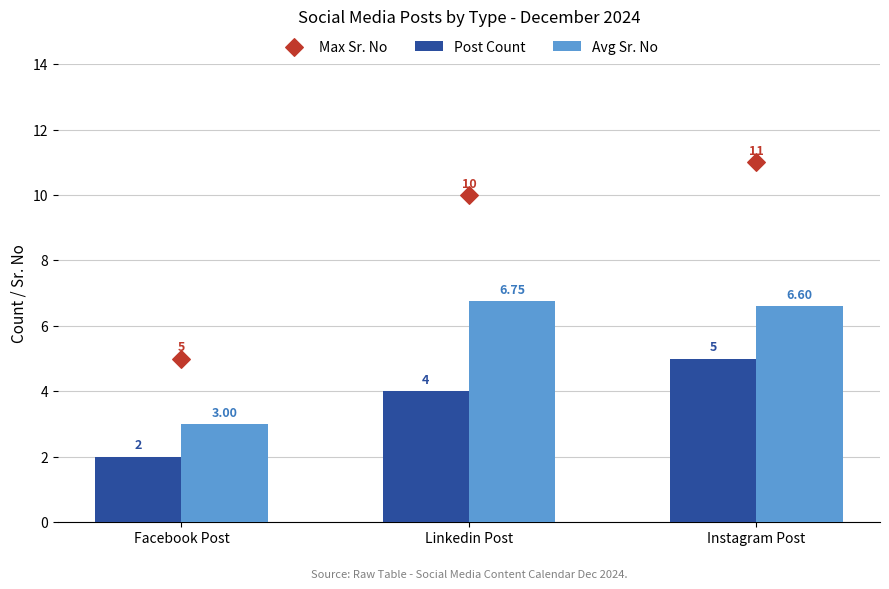

Is the value of Avg Sr. No at Linkedin Post greater than the value of Post Count at Instagram Post?

Yes